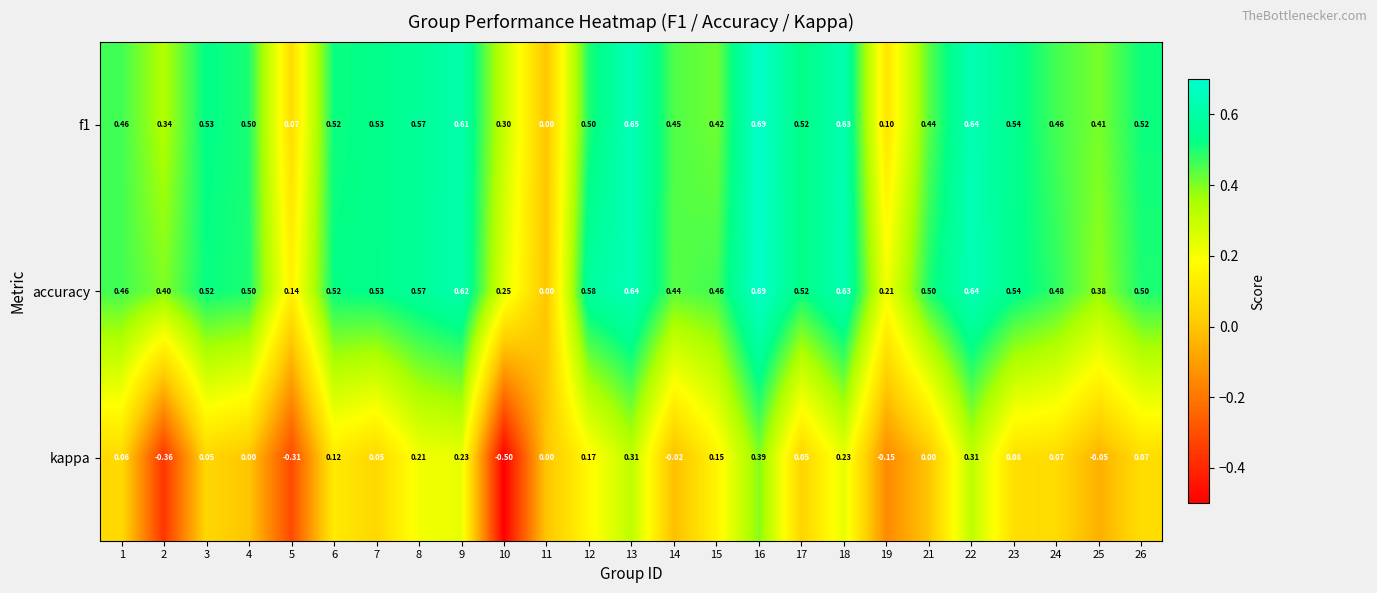

Which series changed the most between 1 and 25?

kappa